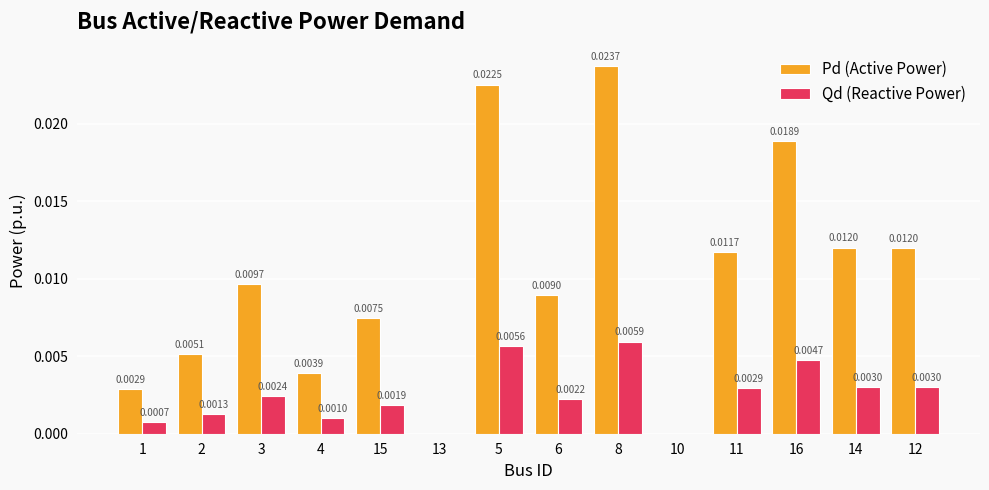

Which series changed the most between 2 and 10?

Pd (Active Power)